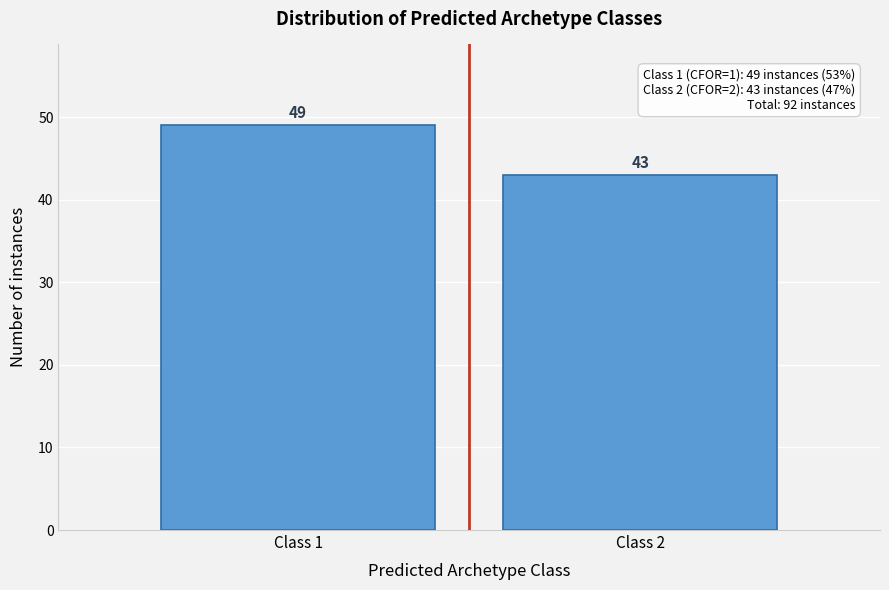

Reading right to left, extract all data points from this chart.

Class 2=43	Class 1=49